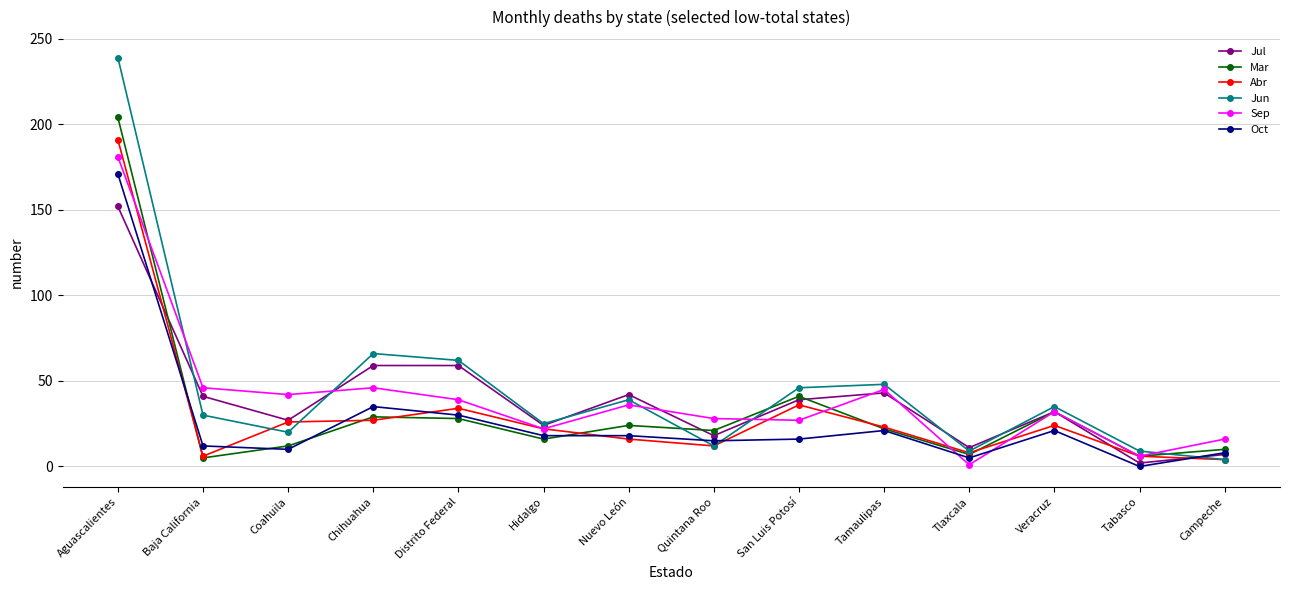

Between Baja California and Coahuila, which series saw the biggest shift?

Abr